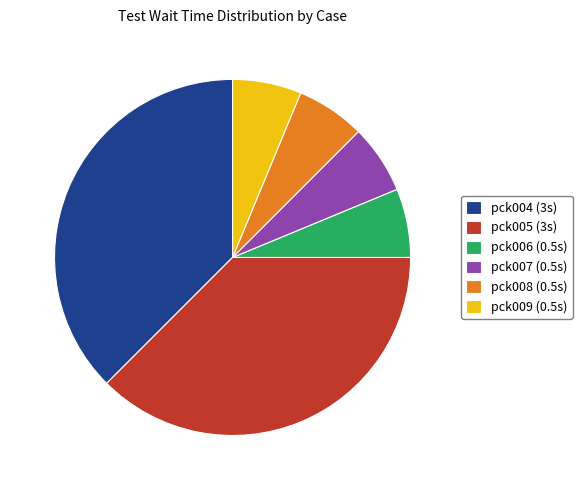

True or false: pck009 (0.5s) accounts for 20% of the total.

False